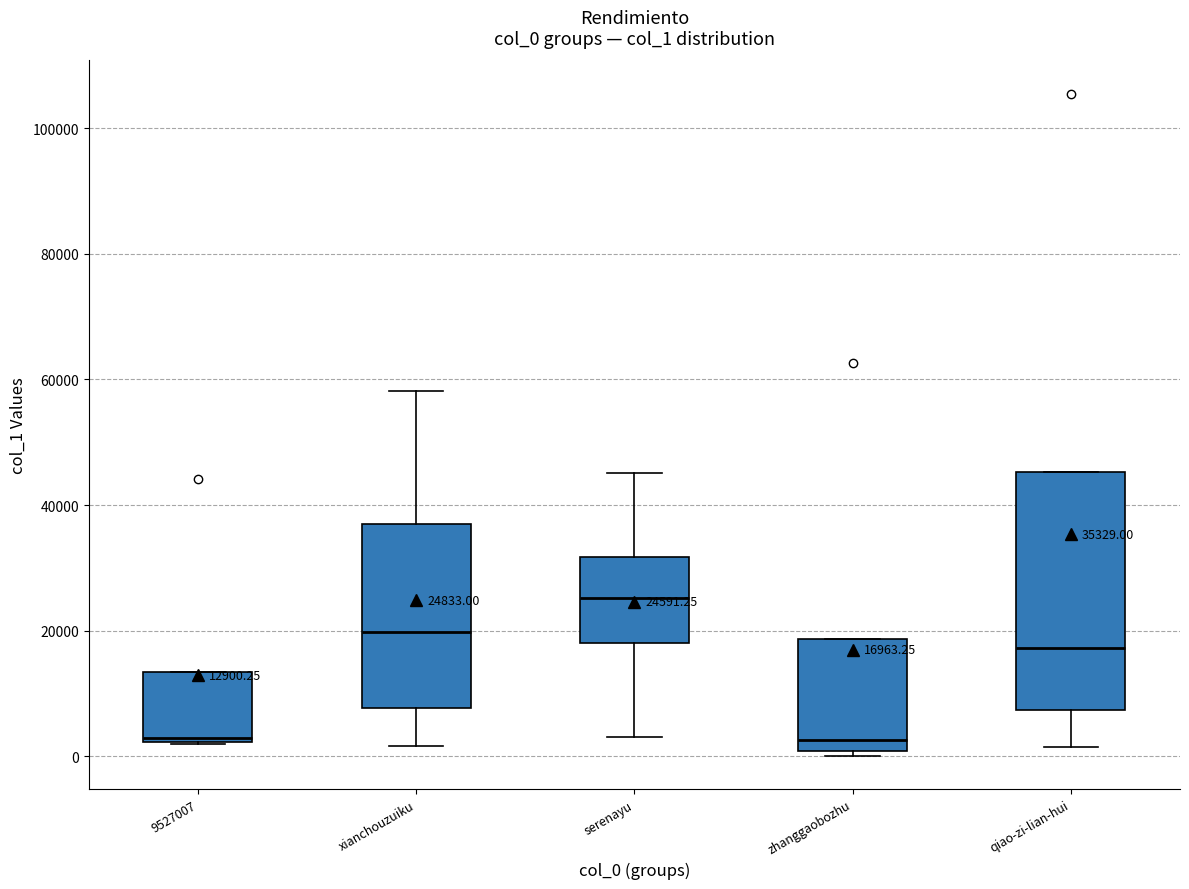

Comparing the boxes themselves (not the whiskers), which one is the tallest?

qiao-zi-lian-hui